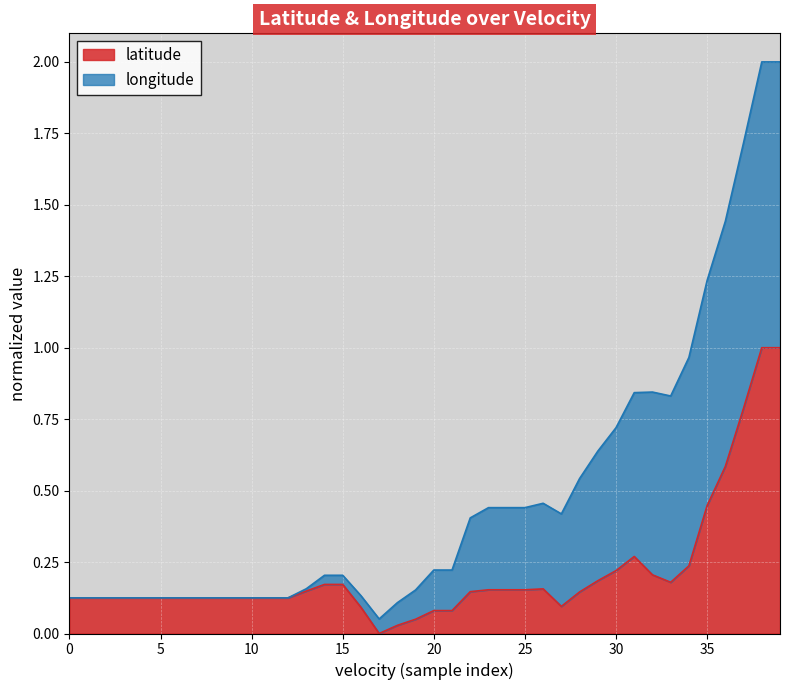

How many lines are shown in the chart?

2